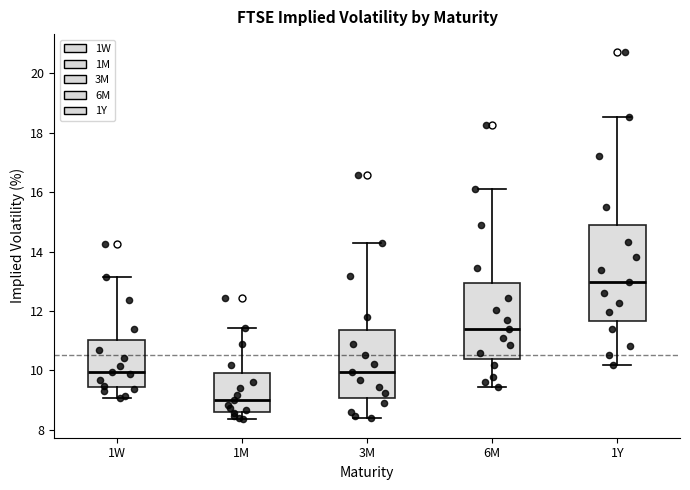

Reading left to right, transcribe this box plot: for each box, give where its median line is, the range the box spans, and where its two whiskers end, as read against the y-axis. The values are not printed on the chart, so give them approximately, as read against the axis.

1W: median 10.0, box 9.4 to 11.0, whiskers 9.0 to 13.2
1M: median 9.0, box 8.6 to 9.8, whiskers 8.4 to 11.4
3M: median 10.0, box 9.0 to 11.4, whiskers 8.4 to 14.4
6M: median 11.4, box 10.4 to 13.0, whiskers 9.4 to 16.2
1Y: median 13.0, box 11.6 to 15.0, whiskers 10.2 to 18.6